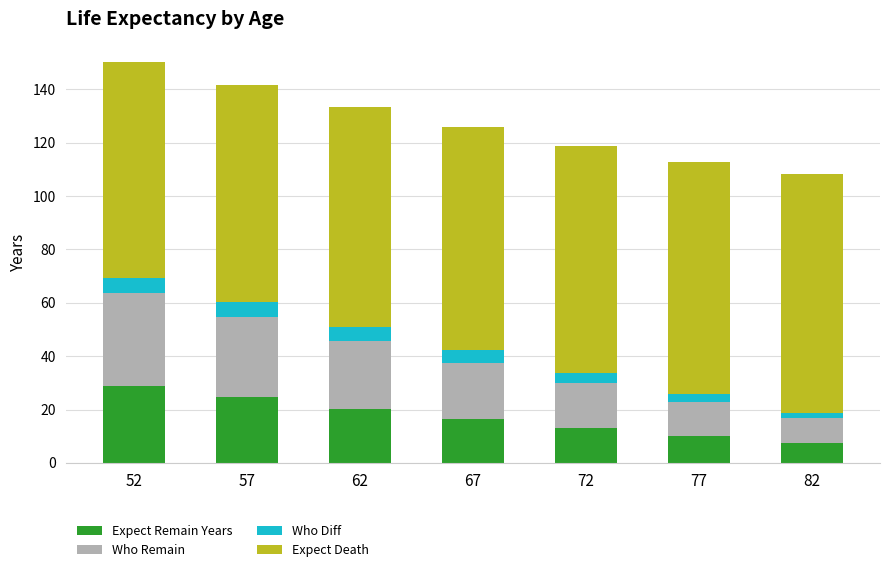

Which category has the highest value in the Expect Remain Years series?

52